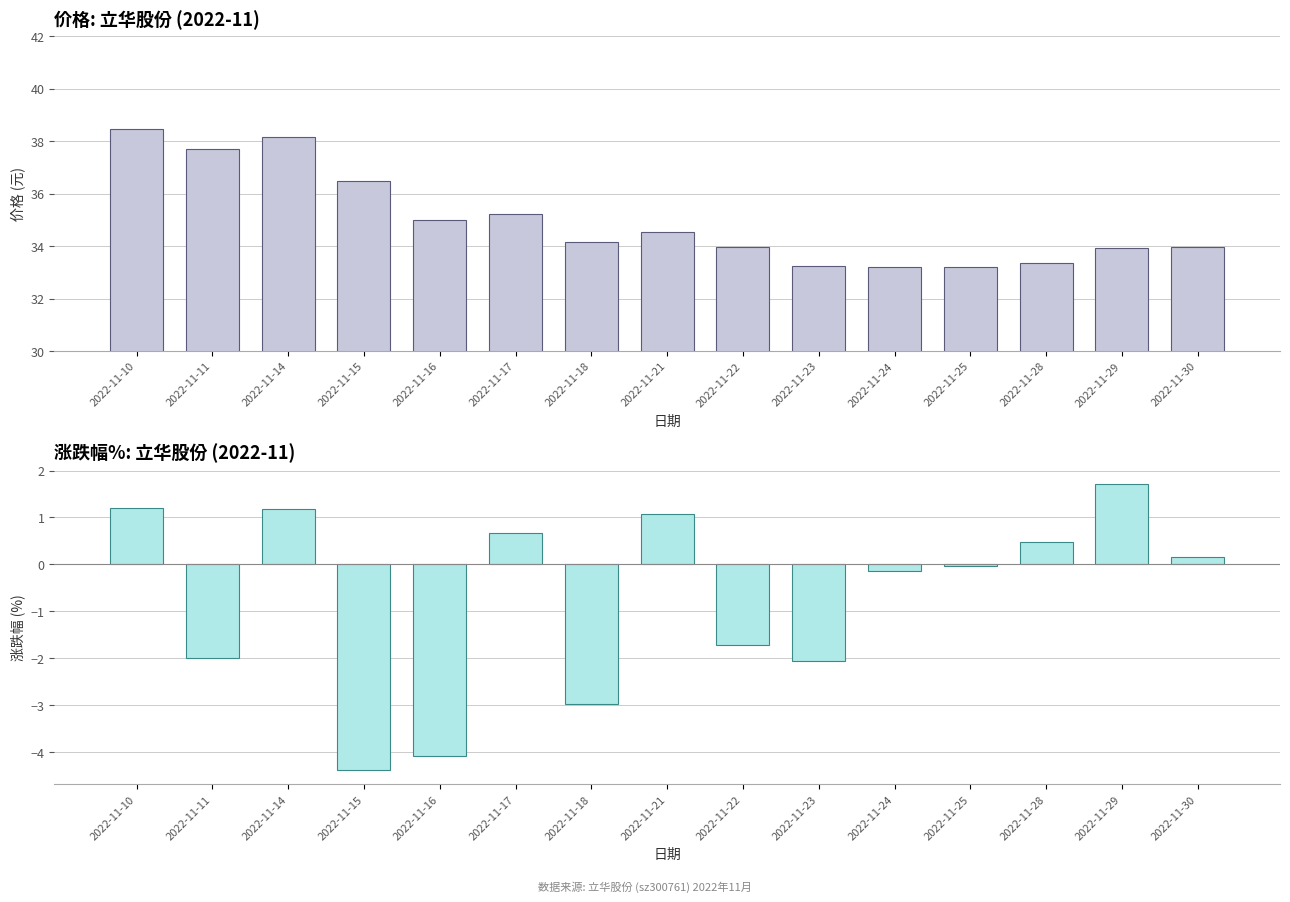

What is the value of the 涨跌幅% bar at the 7th from the left?

-3.0